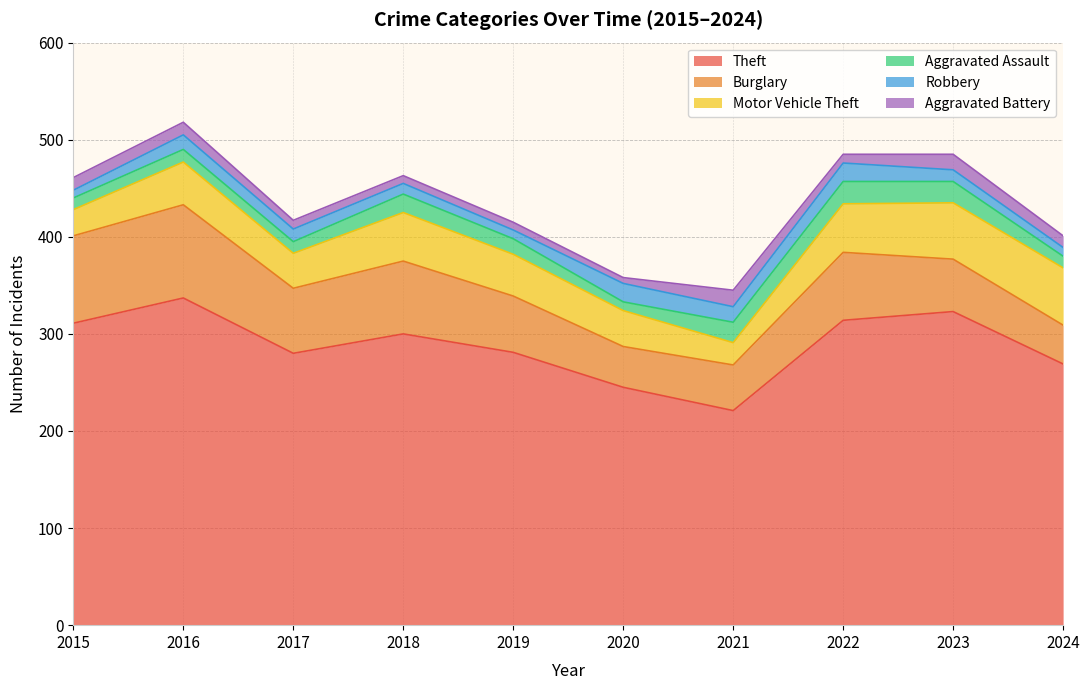

At which label is Motor Vehicle Theft closest to 41?

2019